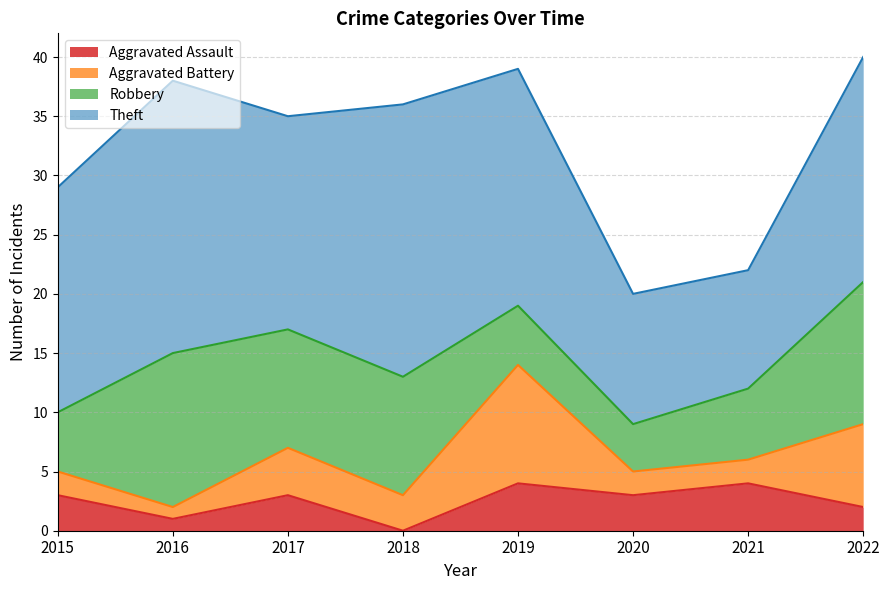

At which label does Robbery first exceed 10?

2016